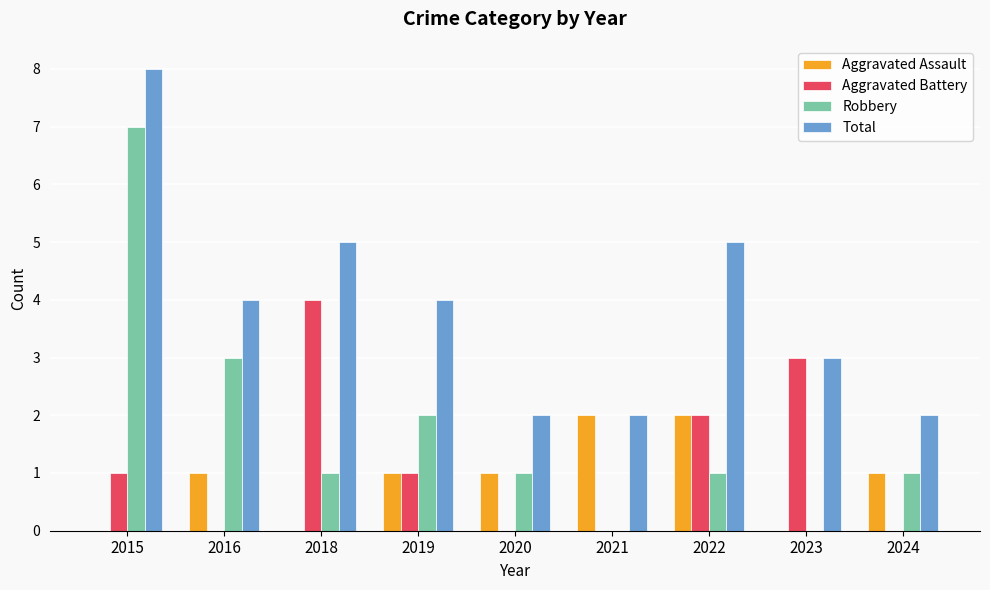

Which series has the largest range (max minus min)?

Robbery